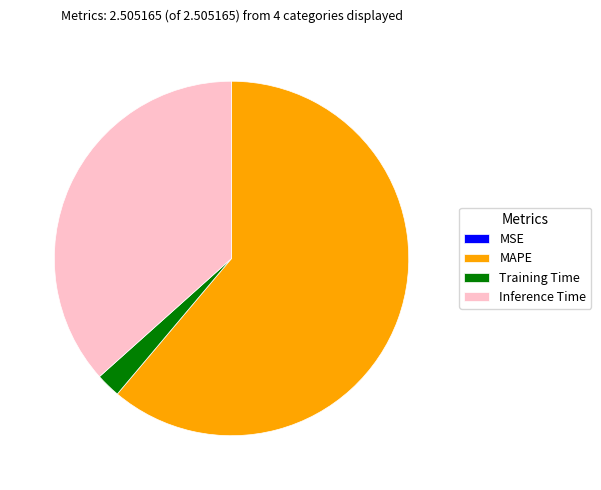

Is the sum of MAPE and Training Time greater than half?

Yes